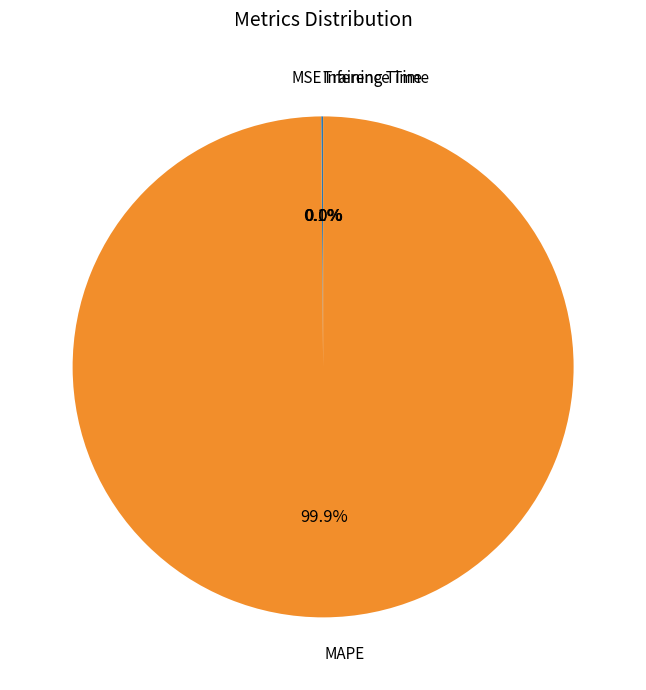

What portion of the pie excludes MAPE?

0.1%